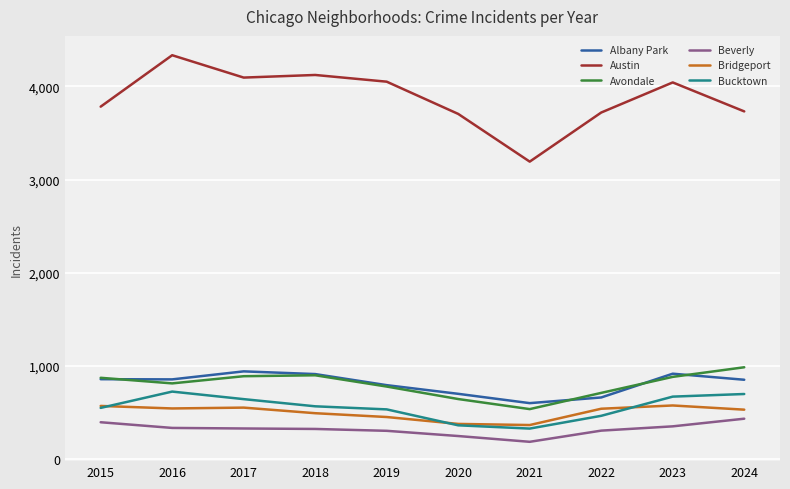

Rank the series at 2016 from highest to lowest value.

Austin, Albany Park, Avondale, Bucktown, Bridgeport, Beverly